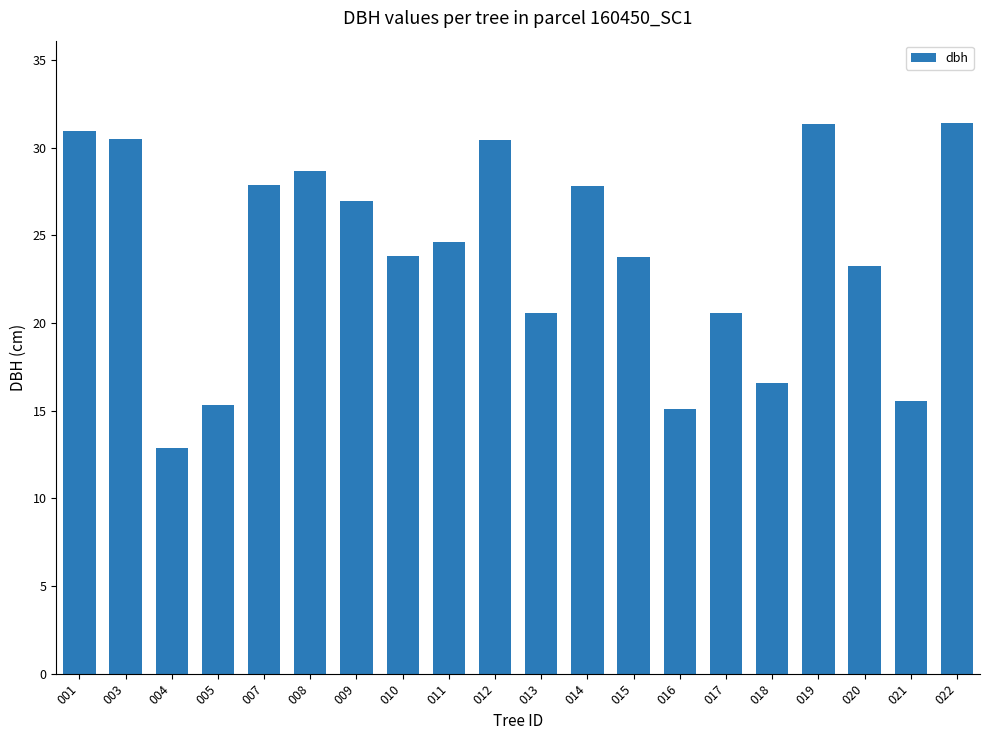

What is the ratio of the value at 017 to the value at 003?

0.7